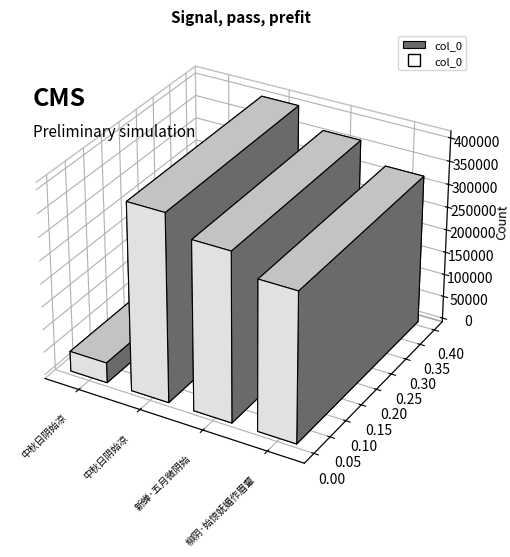

What value does the data have at 柳阴·始惊妩媚作眉颦?

324864